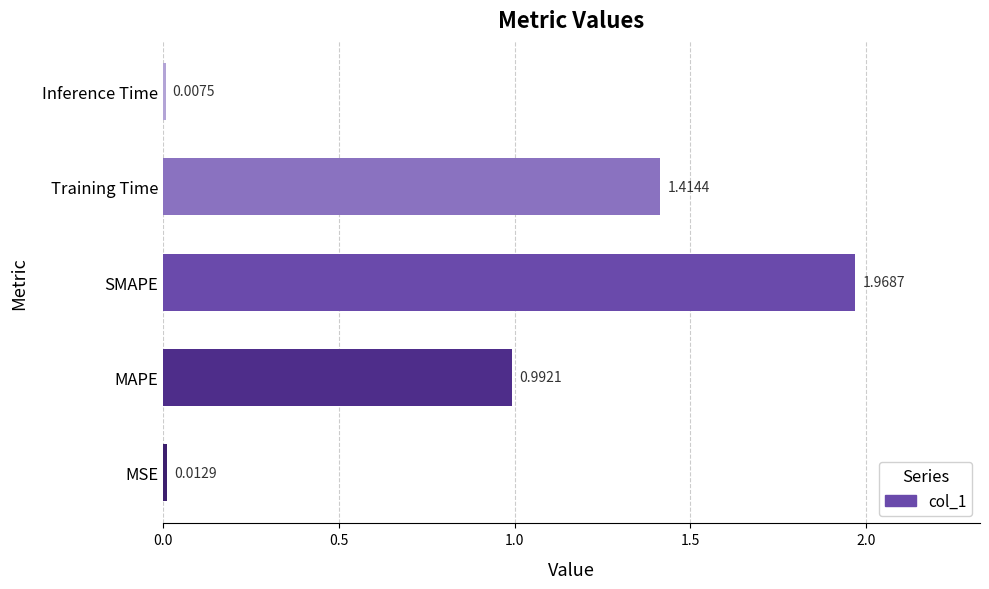

At which label is the value closest to 0?

Inference Time